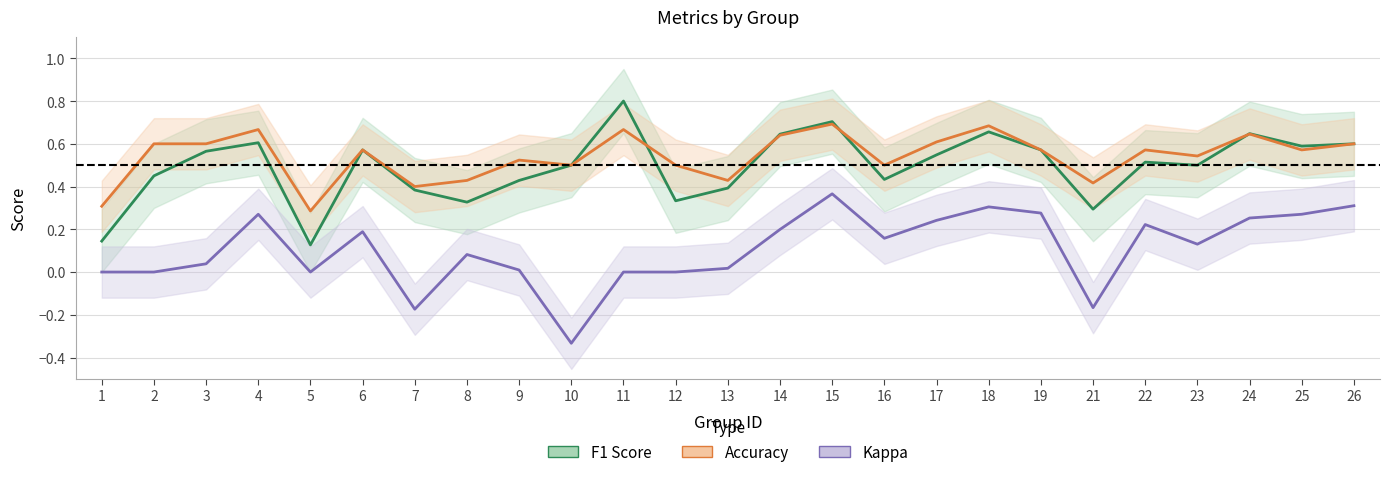

What is the value of the F1 Score point at the 7th from the left?

0.4